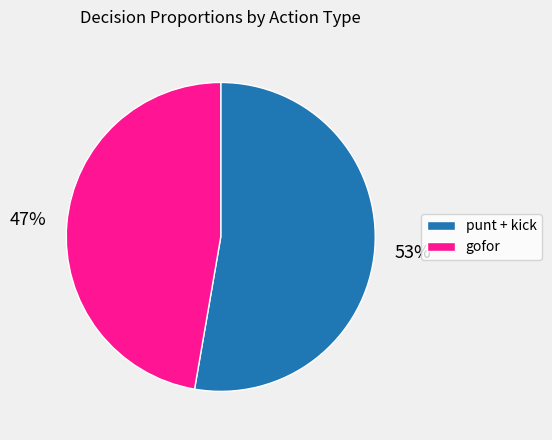

Count the number of slices in the pie.

2